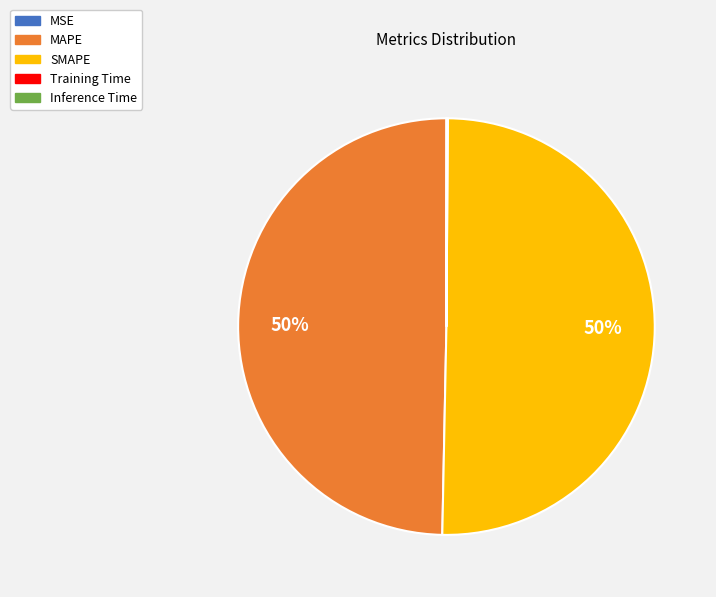

To the nearest percent, what is the difference between the largest and smallest slice percentages?

50%